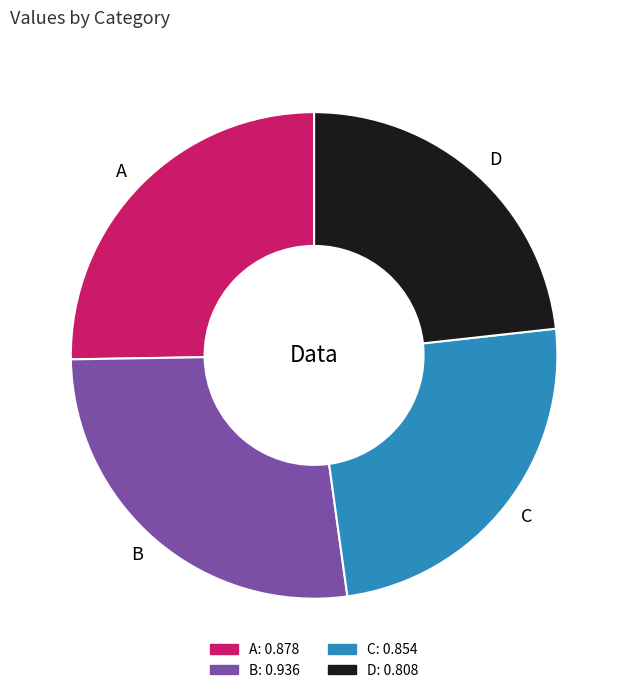

Rank the categories by value from lowest to highest.

D, C, A, B